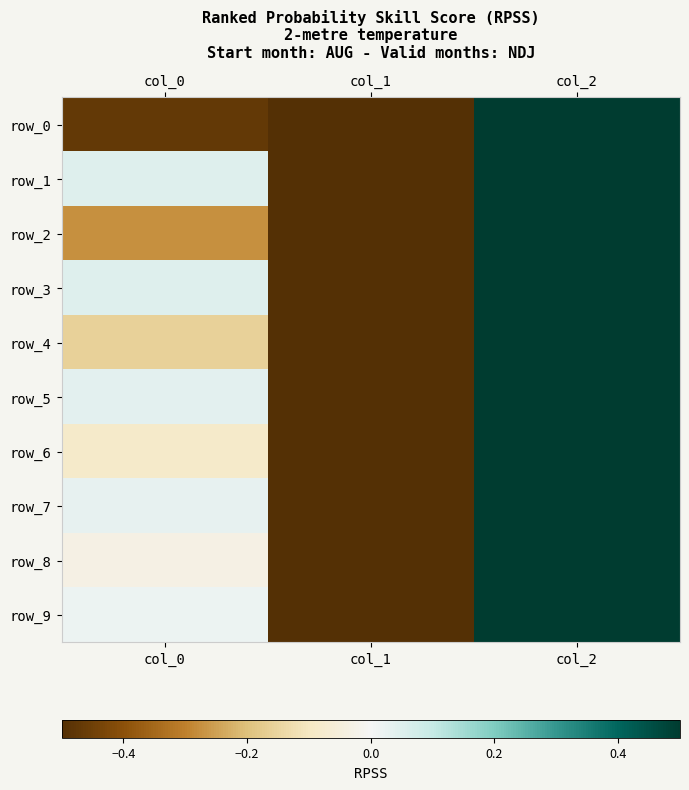

Reading left to right, extract all data points from this chart.

row_0: col_0=-0.5	col_1=-1.0	col_2=1.0
row_1: col_0=0.0	col_1=-1.0	col_2=1.0
row_2: col_0=-0.3	col_1=-1.0	col_2=1.0
row_3: col_0=0.0	col_1=-1.0	col_2=1.0
row_4: col_0=-0.2	col_1=-1.0	col_2=1.0
row_5: col_0=0.0	col_1=-1.0	col_2=1.0
row_6: col_0=-0.1	col_1=-1.0	col_2=1.0
row_7: col_0=0.0	col_1=-1.0	col_2=1.0
row_8: col_0=-0.0	col_1=-1.0	col_2=1.0
row_9: col_0=0.0	col_1=-1.0	col_2=1.0